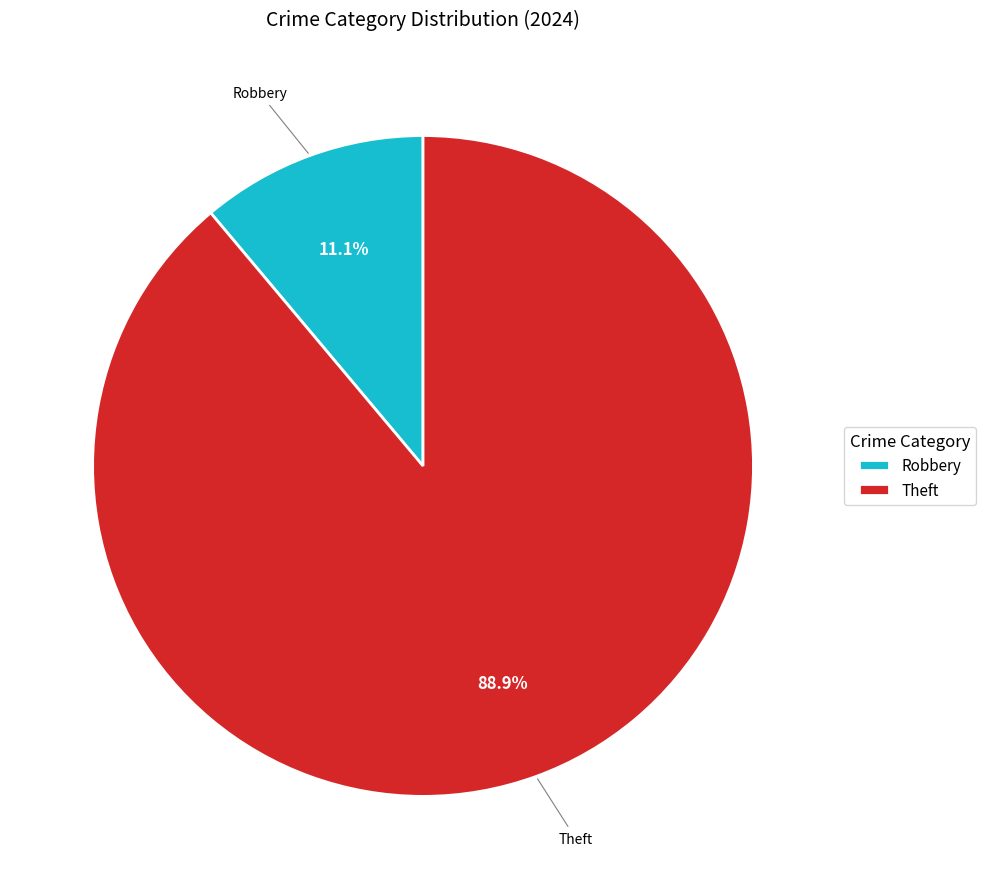

Rank the categories by value from lowest to highest.

Robbery, Theft